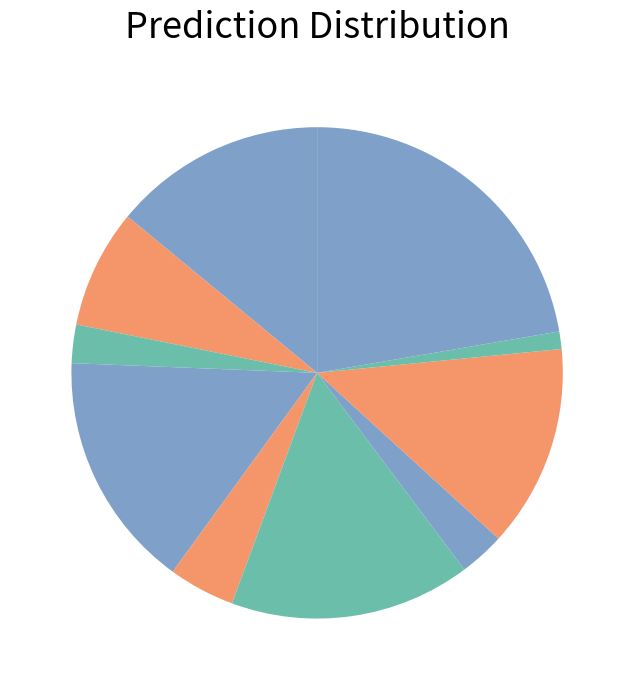

Count the number of slices in the pie.

10